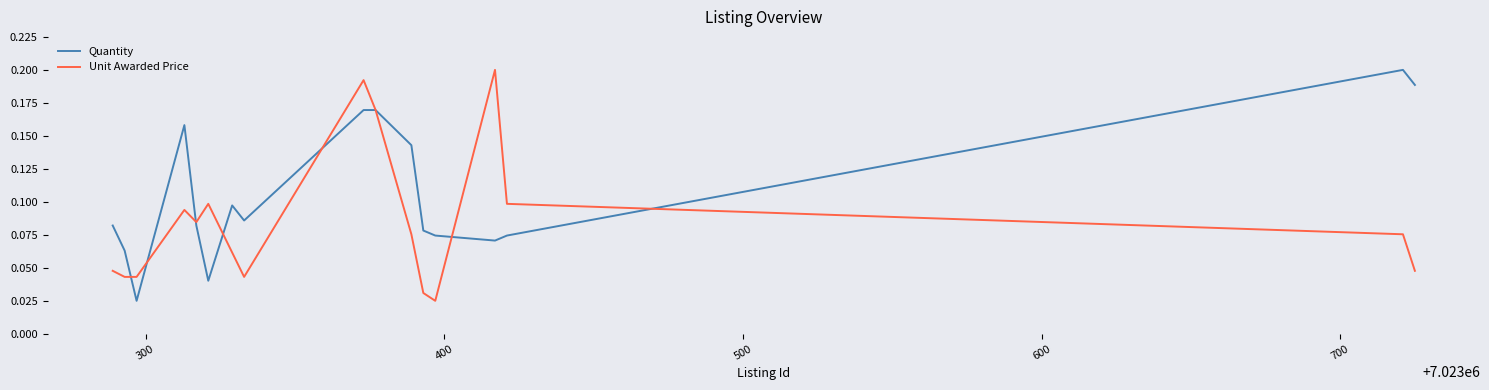

What are all the series names shown in the legend?

Quantity, Unit Awarded Price